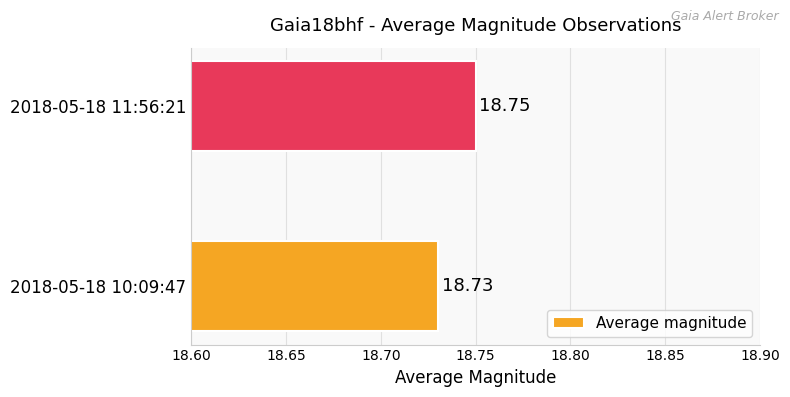

What is the minimum value shown in the chart?

18.7